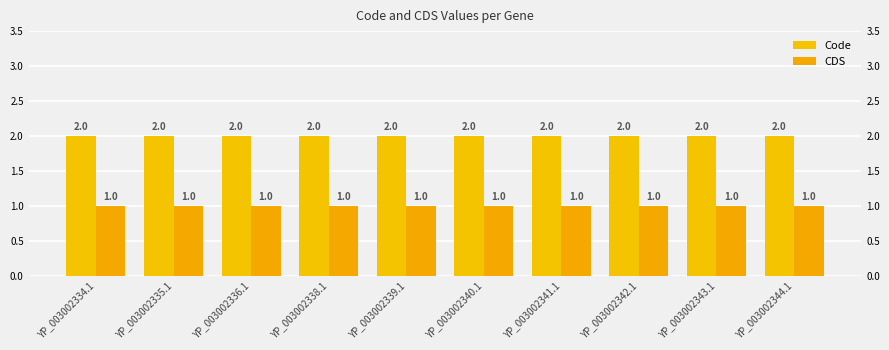

What is the average value of the Code series?

2